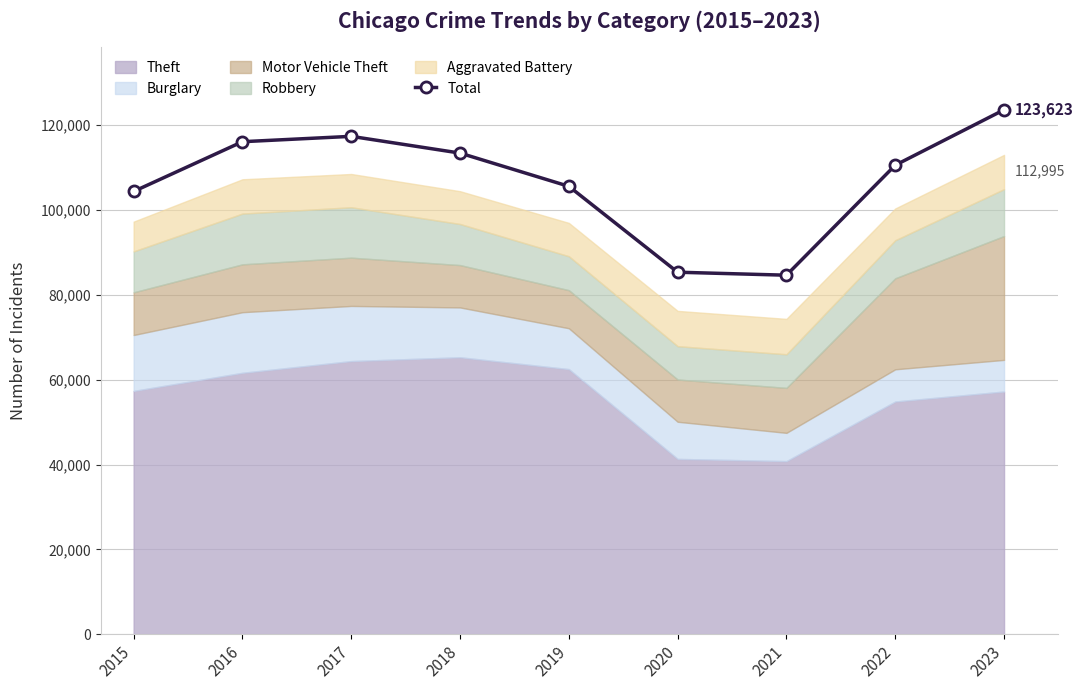

Is it true that the value at 2019 is 105583?

True